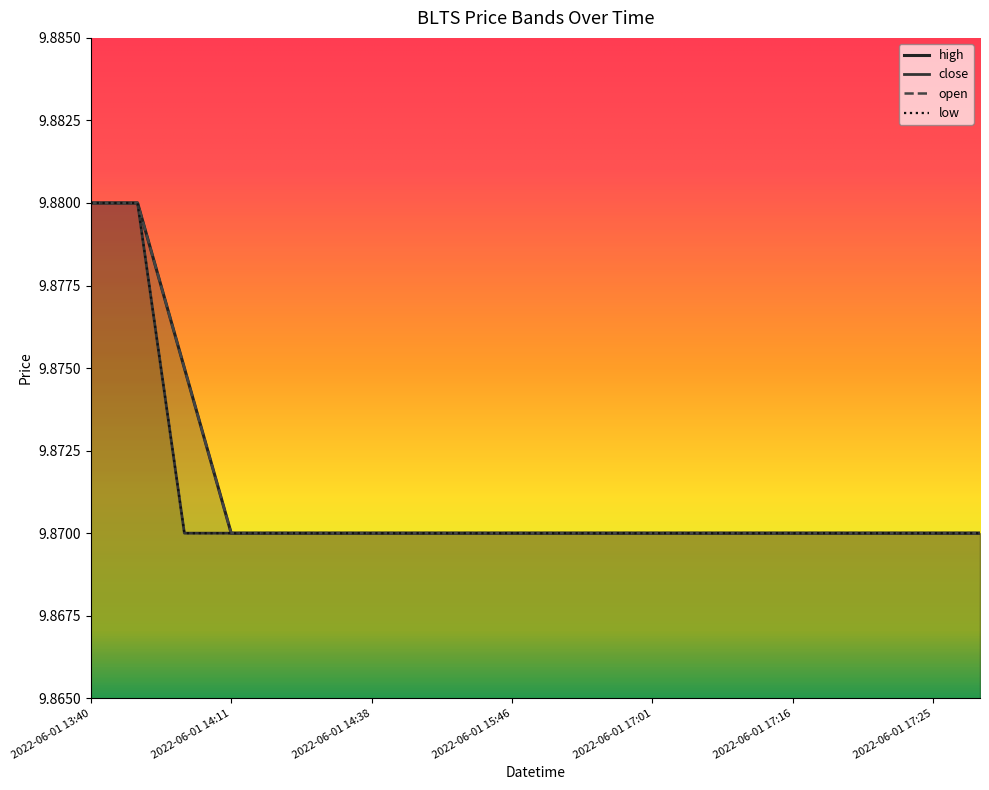

Rank the series by their maximum value, from lowest to highest.

high, close, open, low